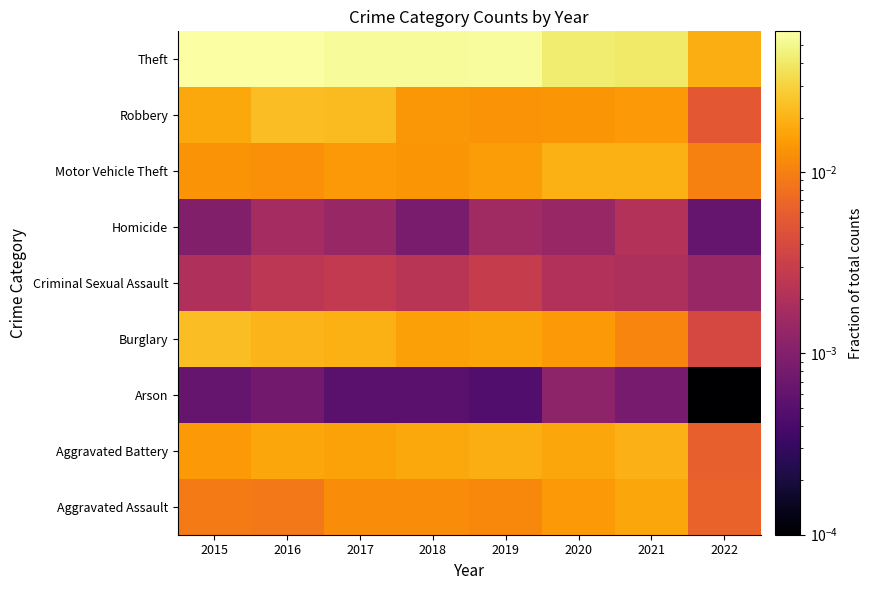

What is the total value across all series at 2018?

0.1